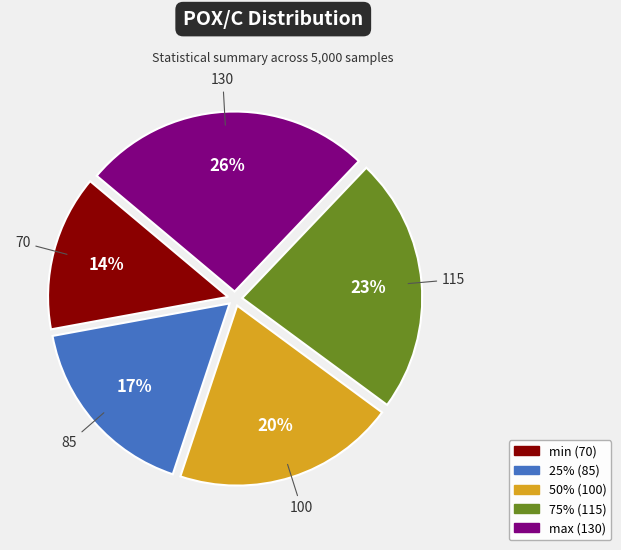

Is there a majority slice in this chart?

No